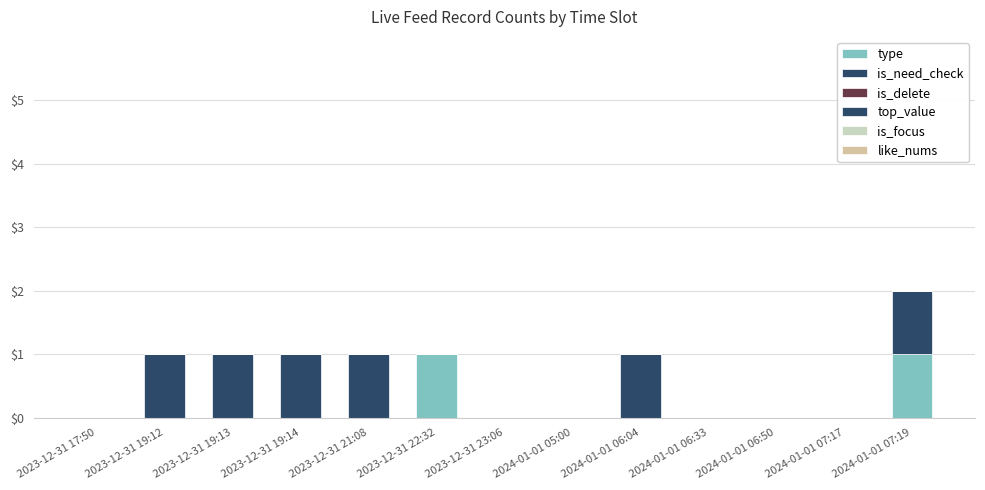

How many series are shown in this chart?

2